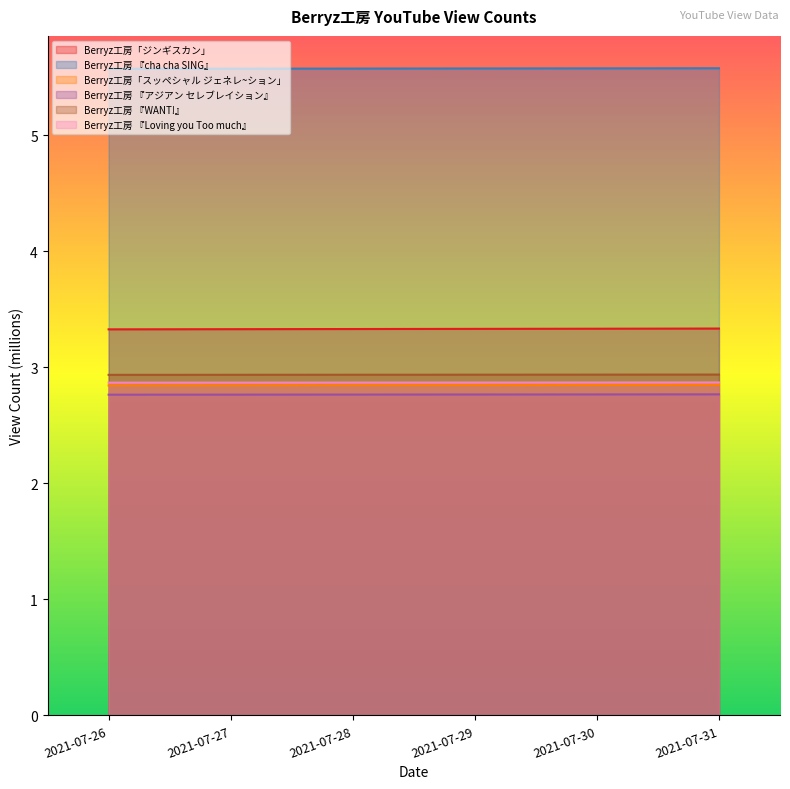

Reading left to right, list all the values displayed in this chart.

Berryz工房「ジンギスカン」: 2021-07-26=3.3	2021-07-27=3.3	2021-07-28=3.3	2021-07-29=3.3	2021-07-30=3.3	2021-07-31=3.3
Berryz工房 『cha cha SING』: 2021-07-26=5.6	2021-07-27=5.6	2021-07-28=5.6	2021-07-29=5.6	2021-07-30=5.6	2021-07-31=5.6
Berryz工房「スッペシャル ジェネレ~ション」: 2021-07-26=2.8	2021-07-27=2.8	2021-07-28=2.8	2021-07-29=2.8	2021-07-30=2.8	2021-07-31=2.8
Berryz工房 『アジアン セレブレイション』: 2021-07-26=2.8	2021-07-27=2.8	2021-07-28=2.8	2021-07-29=2.8	2021-07-30=2.8	2021-07-31=2.8
Berryz工房 『WANT!』: 2021-07-26=2.9	2021-07-27=2.9	2021-07-28=2.9	2021-07-29=2.9	2021-07-30=2.9	2021-07-31=2.9
Berryz工房 『Loving you Too much』: 2021-07-26=2.9	2021-07-27=2.9	2021-07-28=2.9	2021-07-29=2.9	2021-07-30=2.9	2021-07-31=2.9